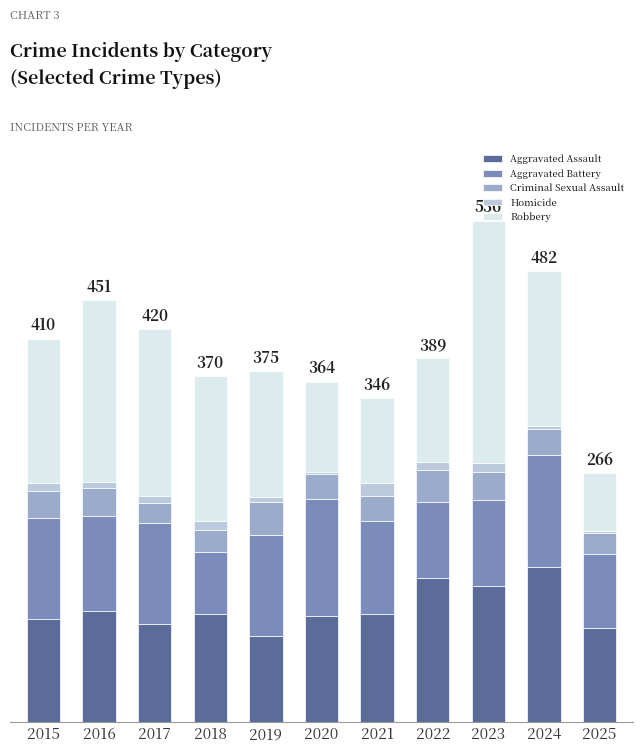

At 2015, list the series in order from smallest to largest.

Homicide, Criminal Sexual Assault, Aggravated Battery, Aggravated Assault, Robbery